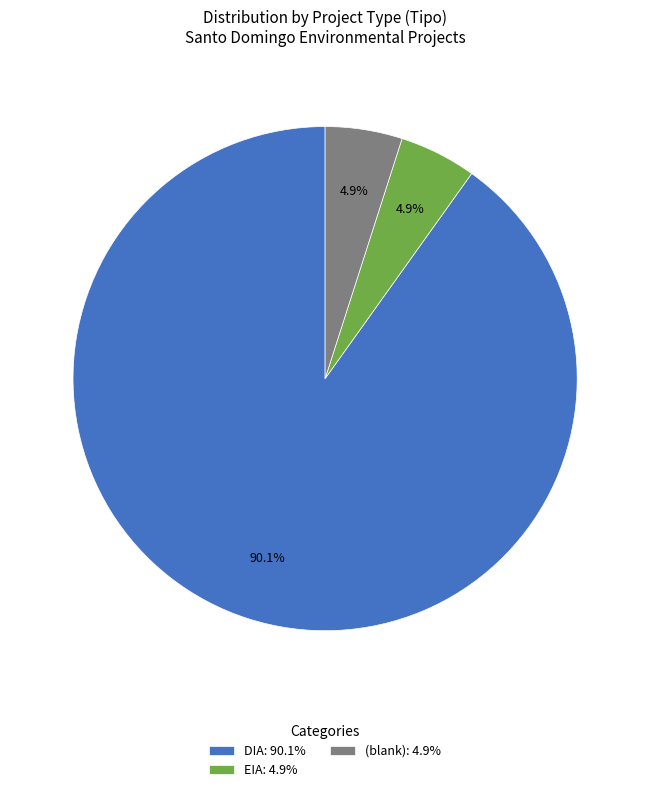

What is the total percentage of DIA: 90.1% and (blank): 4.9%?

95.1%